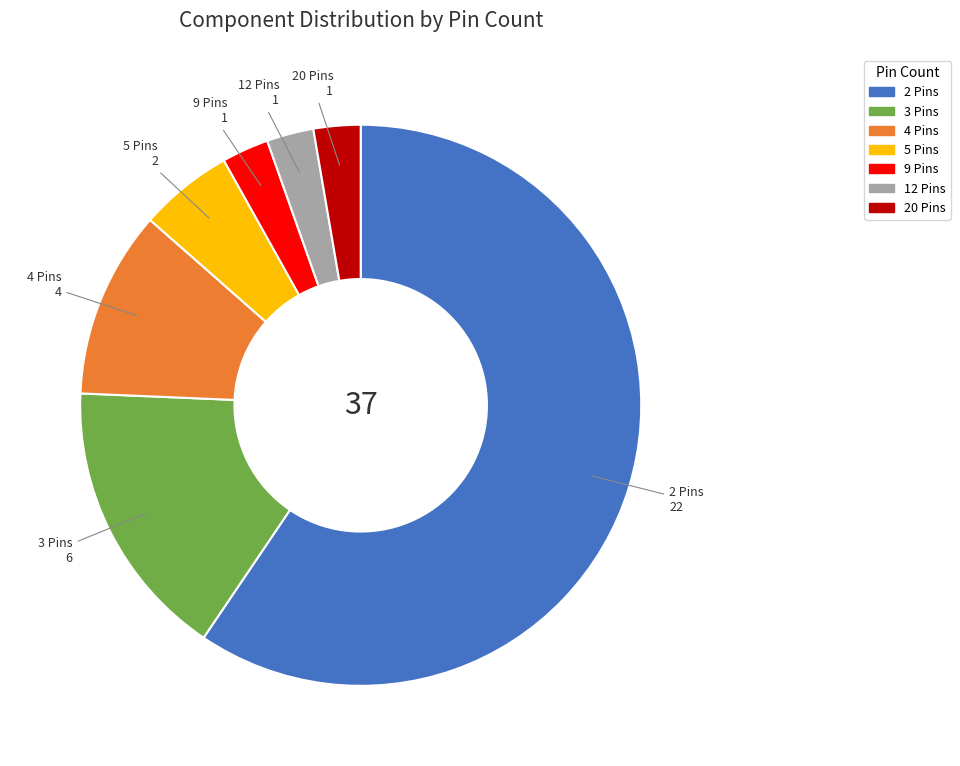

Is there any slice that represents more than half of the pie?

Yes